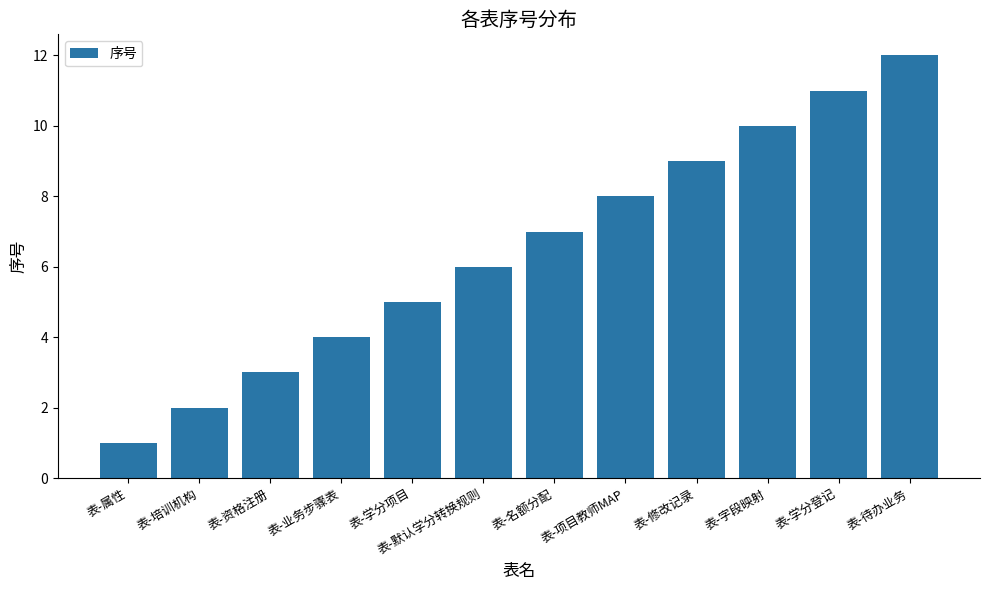

The value at 表-培训机构 is 2. True or false?

True